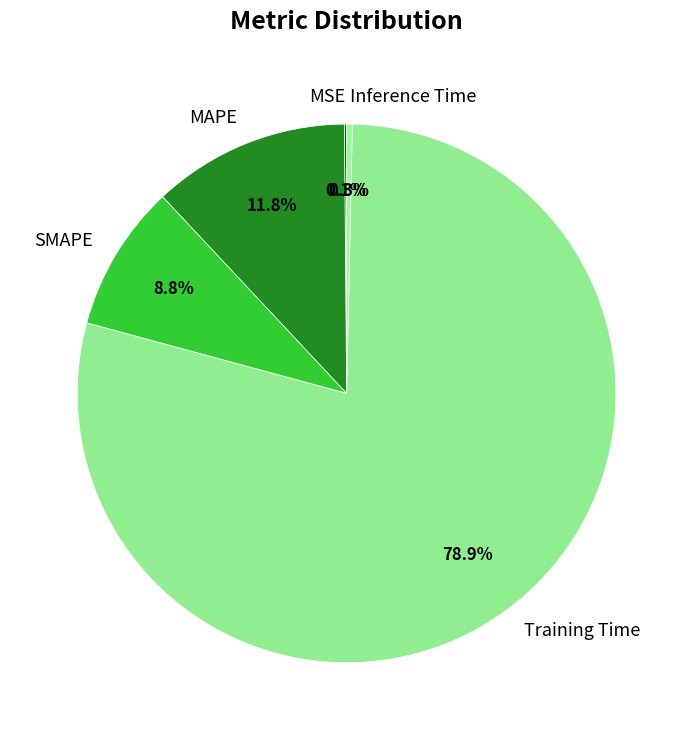

Between SMAPE and MAPE, which is larger?

MAPE